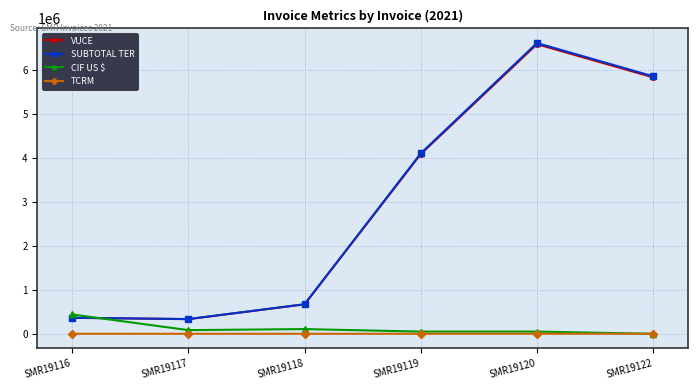

After their last crossing, which series has the higher values: CIF US $ or SUBTOTAL TER?

SUBTOTAL TER